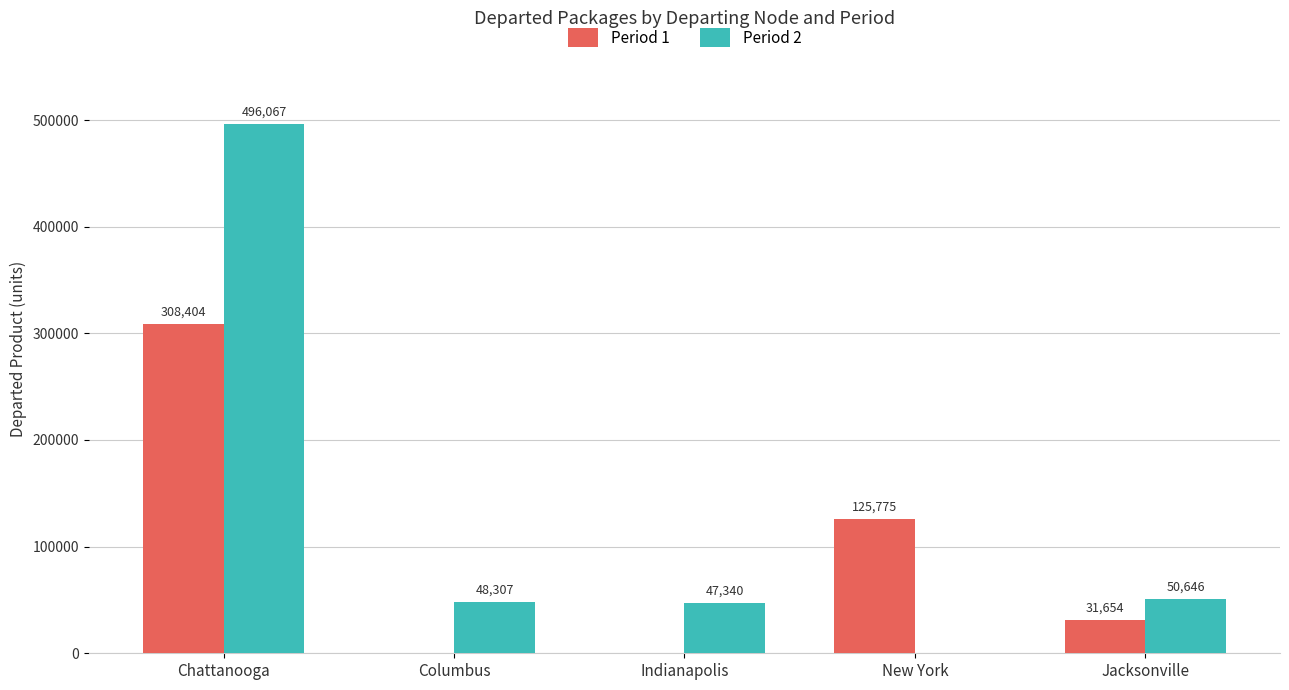

How many positive values does the Period 1 series have?

3